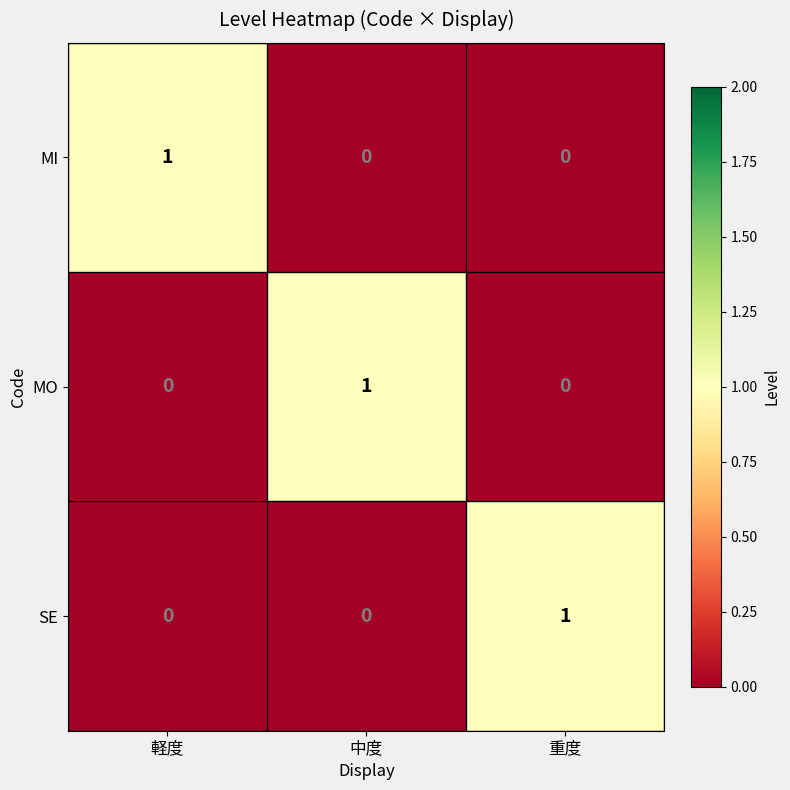

Is the value of MI at 中度 greater than the value of SE at 重度?

No